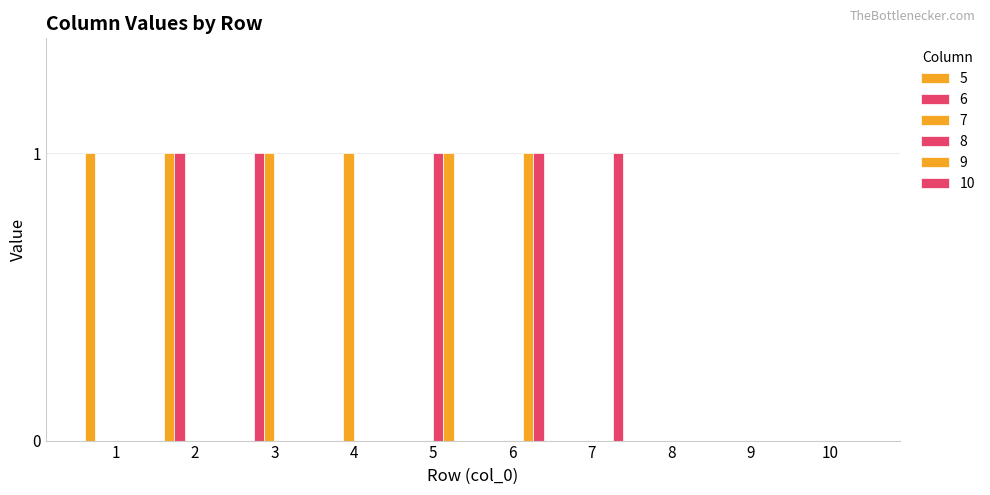

True or false: 10 has a value of 0 at 1.

True